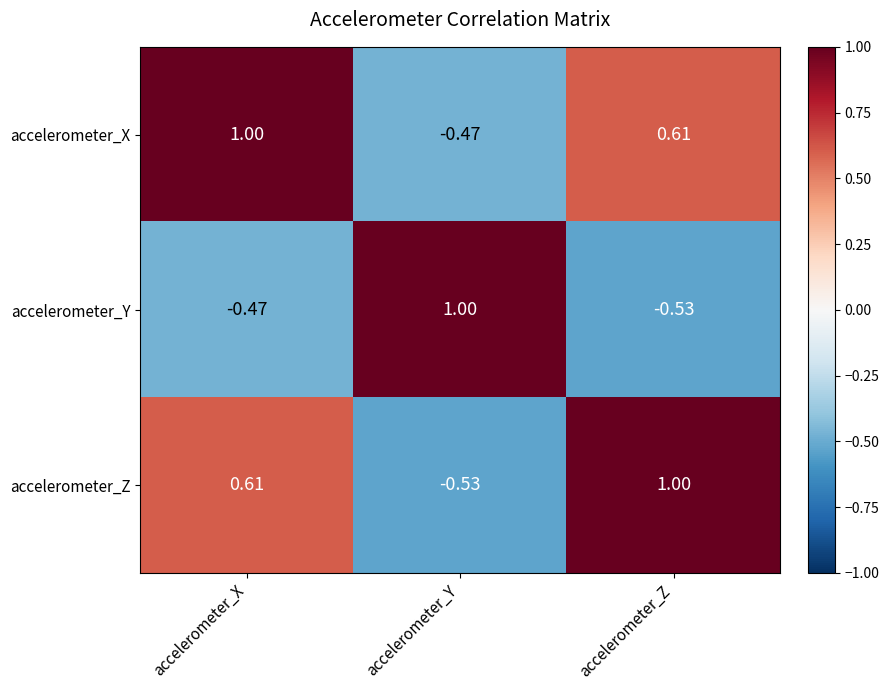

Rank the series at accelerometer_Y from lowest to highest value.

accelerometer_Z, accelerometer_X, accelerometer_Y